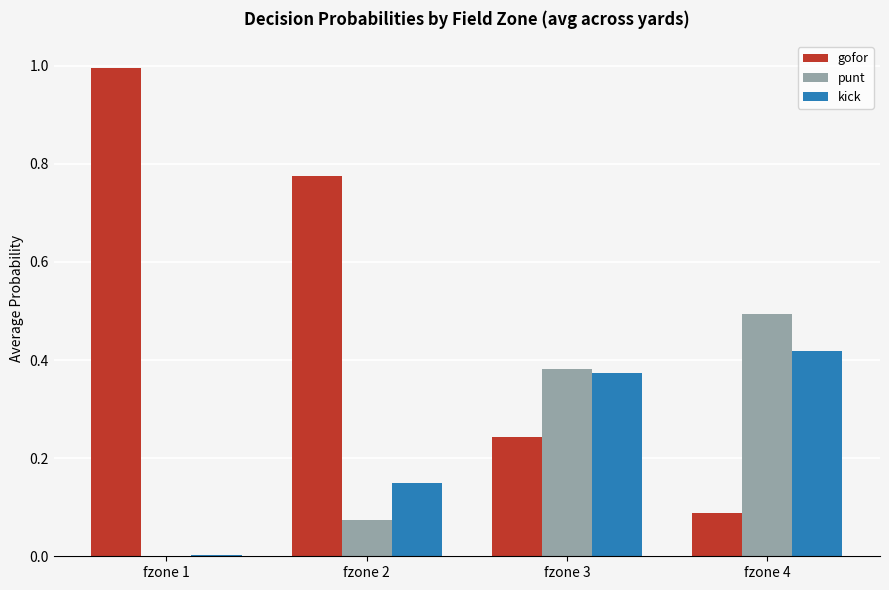

Is it true that gofor equals 0.5 at fzone 1?

False